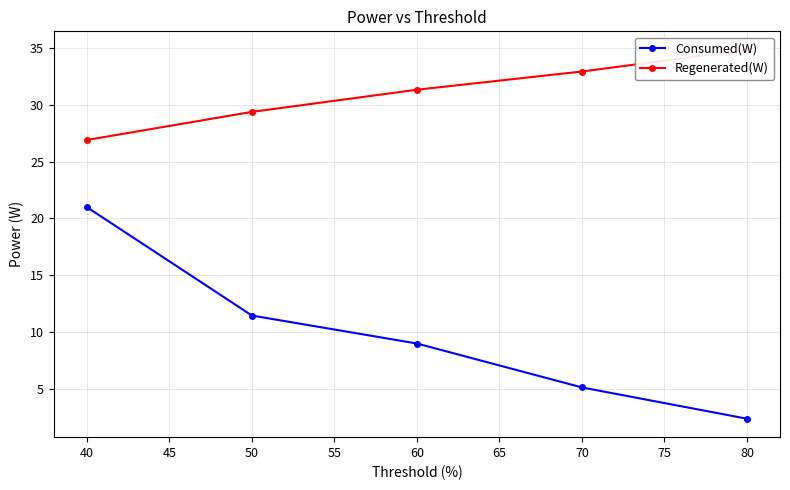

The value of Consumed(W) at 80 is 1.2. True or false?

False